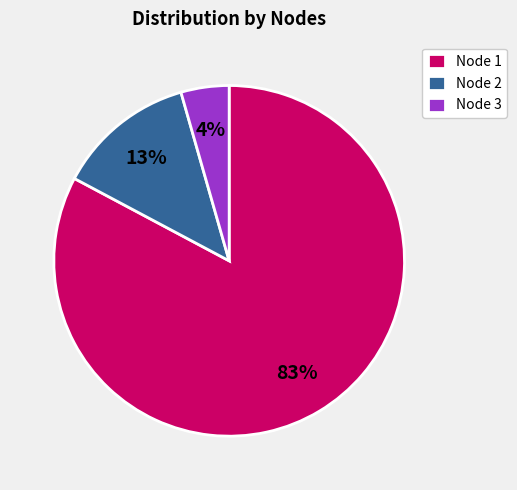

The Node 2 slice represents 13% of the pie. True or false?

True